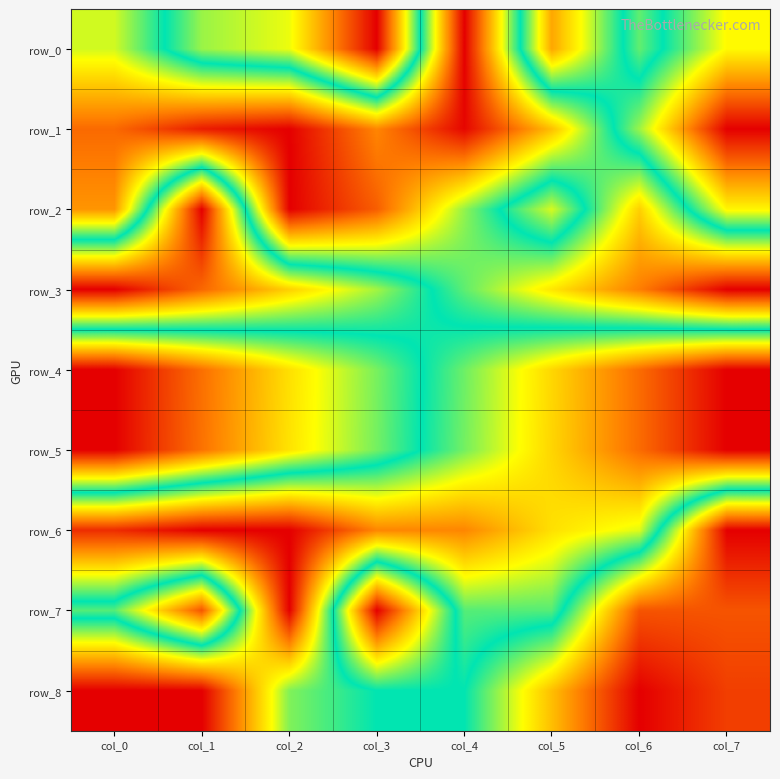

Which series has the widest spread of values?

row_0